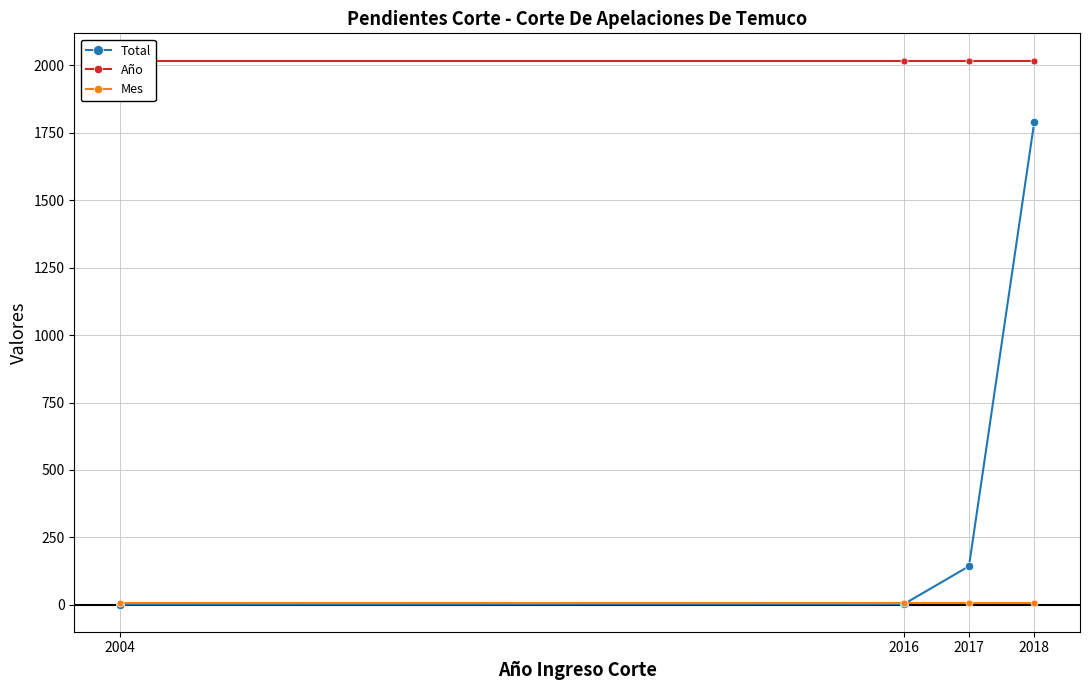

What is the value of the Mes point at the 1st from the left?

6